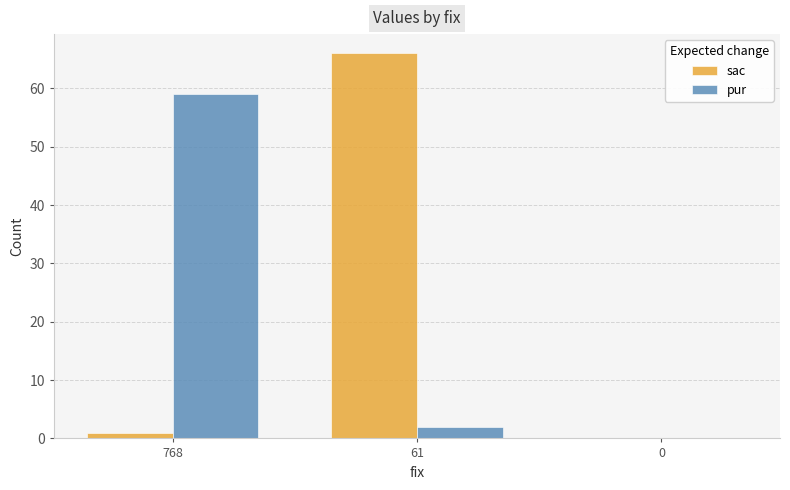

Which series changed the most between 61 and 0?

sac